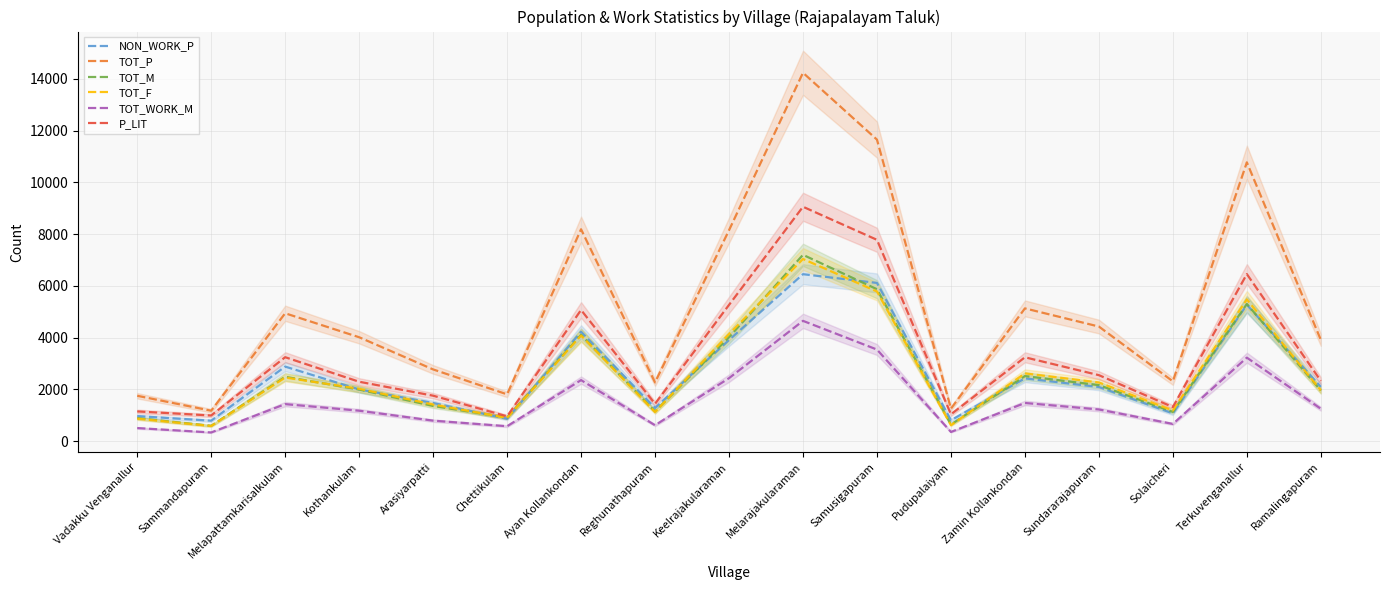

Between Solaicheri and Sundararajapuram, which is larger?

Sundararajapuram